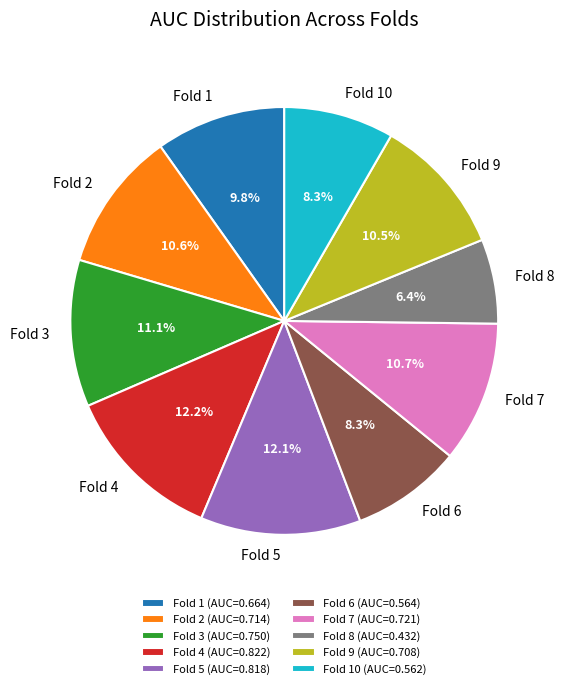

Combined, do Fold 4 (AUC=0.822) and Fold 7 (AUC=0.721) account for over 50%?

No